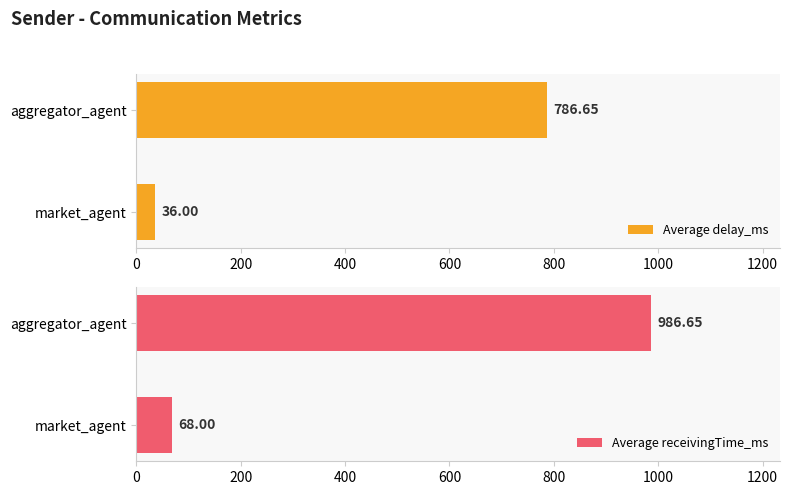

At which label is Average receivingTime_ms closest to 527?

market_agent